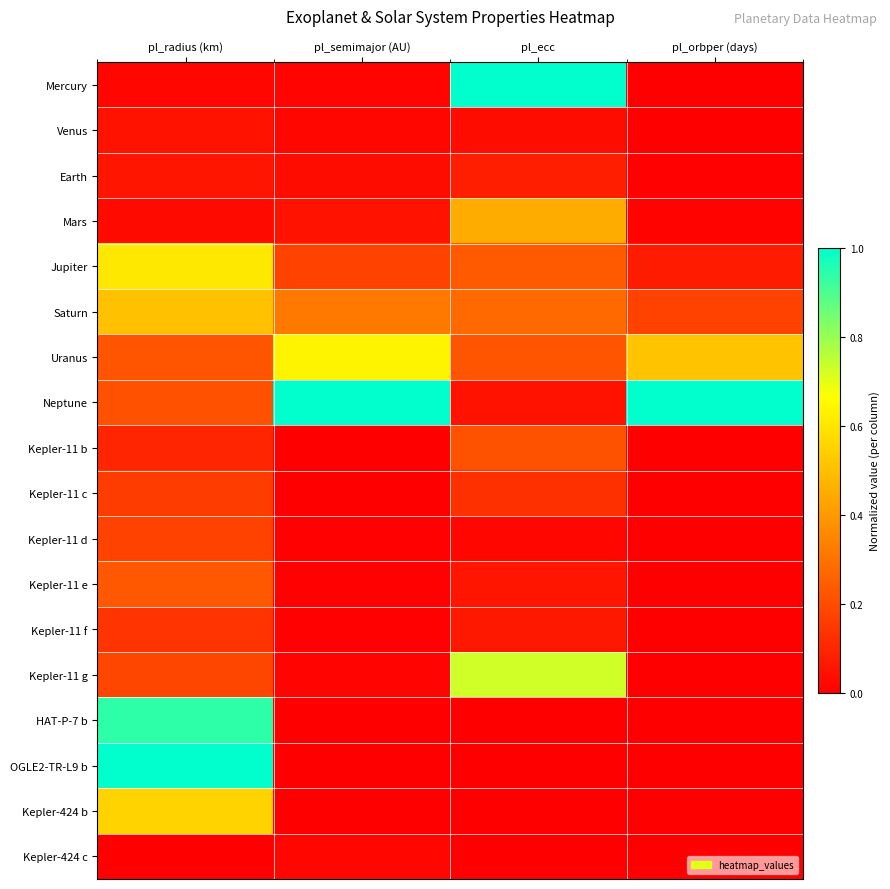

Reading right to left, extract all data points from this chart.

Mercury: pl_orbper (days)=0.0	pl_ecc=1.0	pl_semimajor (AU)=0.0	pl_radius (km)=0.0
Venus: pl_orbper (days)=0.0	pl_ecc=0.0	pl_semimajor (AU)=0.0	pl_radius (km)=0.1
Earth: pl_orbper (days)=0.0	pl_ecc=0.1	pl_semimajor (AU)=0.0	pl_radius (km)=0.1
Mars: pl_orbper (days)=0.0	pl_ecc=0.5	pl_semimajor (AU)=0.0	pl_radius (km)=0.0
Jupiter: pl_orbper (days)=0.1	pl_ecc=0.2	pl_semimajor (AU)=0.2	pl_radius (km)=0.6
Saturn: pl_orbper (days)=0.2	pl_ecc=0.3	pl_semimajor (AU)=0.3	pl_radius (km)=0.5
Uranus: pl_orbper (days)=0.5	pl_ecc=0.2	pl_semimajor (AU)=0.6	pl_radius (km)=0.2
Neptune: pl_orbper (days)=1.0	pl_ecc=0.0	pl_semimajor (AU)=1.0	pl_radius (km)=0.2
Kepler-11 b: pl_orbper (days)=0.0	pl_ecc=0.2	pl_semimajor (AU)=0.0	pl_radius (km)=0.1
Kepler-11 c: pl_orbper (days)=0.0	pl_ecc=0.1	pl_semimajor (AU)=0.0	pl_radius (km)=0.2
Kepler-11 d: pl_orbper (days)=0.0	pl_ecc=0.0	pl_semimajor (AU)=0.0	pl_radius (km)=0.2
Kepler-11 e: pl_orbper (days)=0.0	pl_ecc=0.1	pl_semimajor (AU)=0.0	pl_radius (km)=0.2
Kepler-11 f: pl_orbper (days)=0.0	pl_ecc=0.1	pl_semimajor (AU)=0.0	pl_radius (km)=0.1
Kepler-11 g: pl_orbper (days)=0.0	pl_ecc=0.7	pl_semimajor (AU)=0.0	pl_radius (km)=0.2
HAT-P-7 b: pl_orbper (days)=0.0	pl_ecc=0.0	pl_semimajor (AU)=0.0	pl_radius (km)=0.9
OGLE2-TR-L9 b: pl_orbper (days)=0.0	pl_ecc=0.0	pl_semimajor (AU)=0.0	pl_radius (km)=1.0
Kepler-424 b: pl_orbper (days)=0.0	pl_ecc=0.0	pl_semimajor (AU)=0.0	pl_radius (km)=0.6
Kepler-424 c: pl_orbper (days)=0.0	pl_ecc=0.0	pl_semimajor (AU)=0.0	pl_radius (km)=0.0